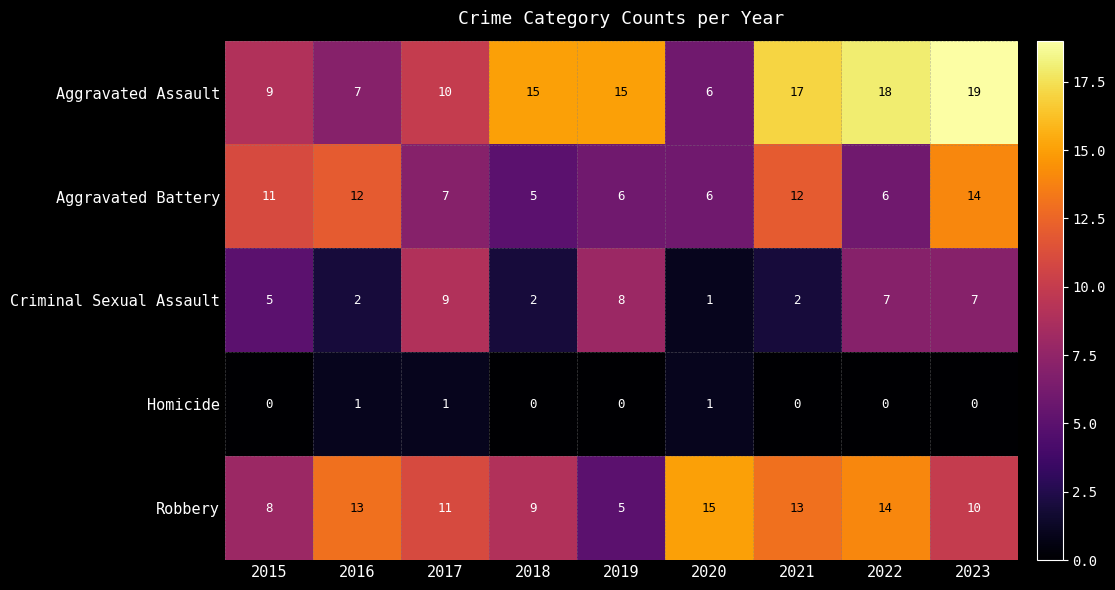

At 2023, list the series in order from largest to smallest.

Aggravated Assault, Aggravated Battery, Robbery, Criminal Sexual Assault, Homicide